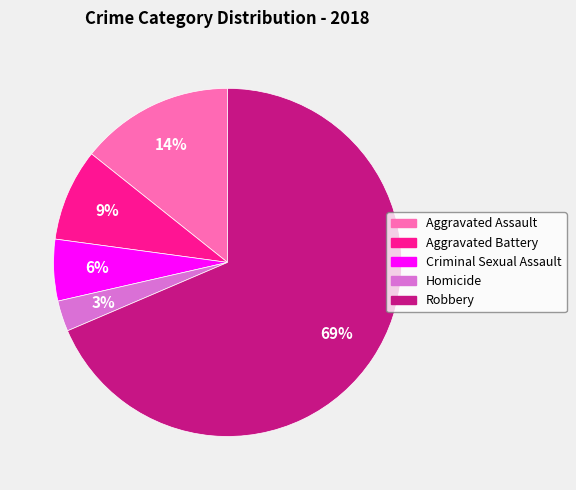

Rank the categories by value from lowest to highest.

Homicide, Criminal Sexual Assault, Aggravated Battery, Aggravated Assault, Robbery